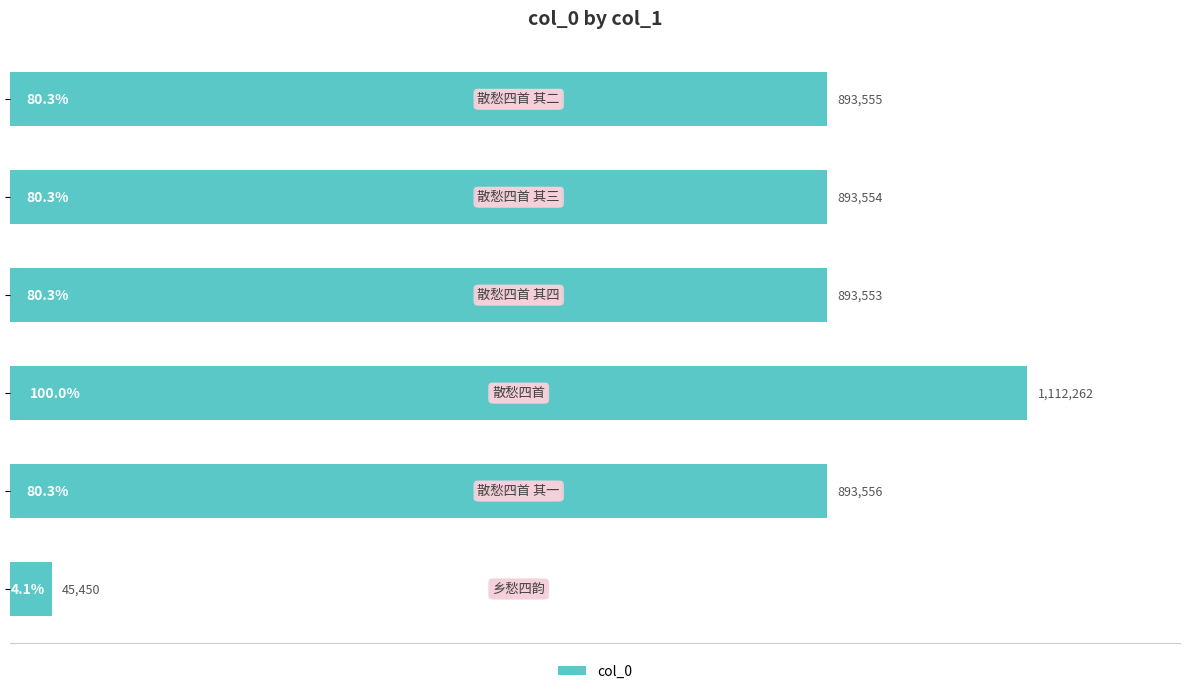

Are the bars horizontal?

Yes